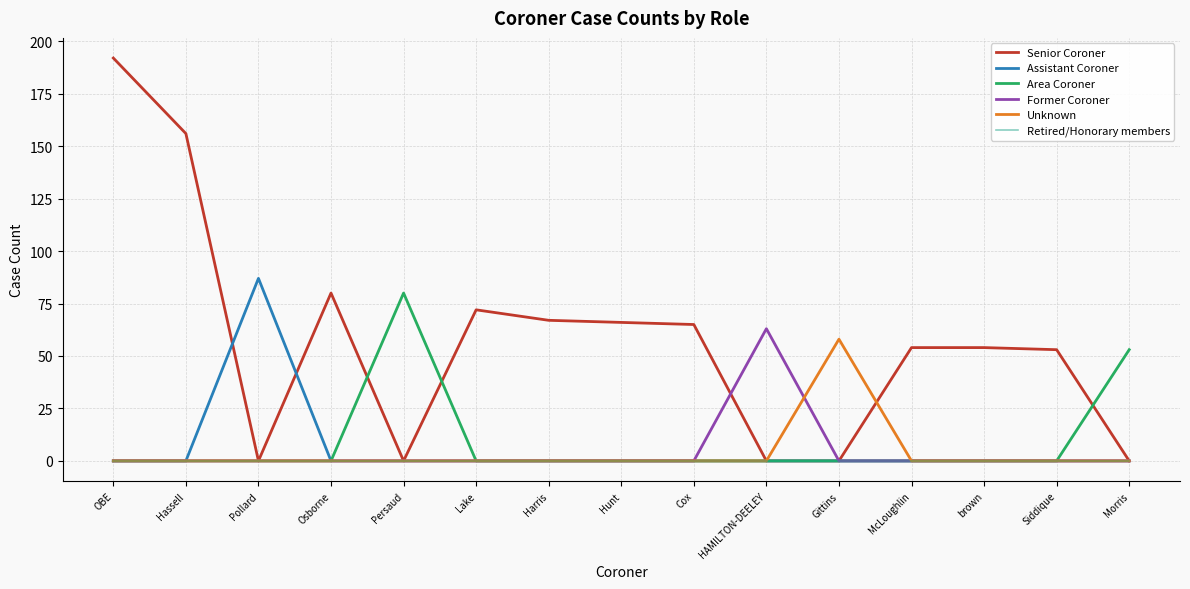

Reading left to right, what are all the values shown in this chart?

Senior Coroner: 192	156	0	80	0	72	67	66	65	0	0	54	54	53	0
Assistant Coroner: 0	0	87	0	0	0	0	0	0	0	0	0	0	0	0
Area Coroner: 0	0	0	0	80	0	0	0	0	0	0	0	0	0	53
Former Coroner: 0	0	0	0	0	0	0	0	0	63	0	0	0	0	0
Unknown: 0	0	0	0	0	0	0	0	0	0	58	0	0	0	0
Retired/Honorary members: 0	0	0	0	0	0	0	0	0	0	0	0	0	0	0